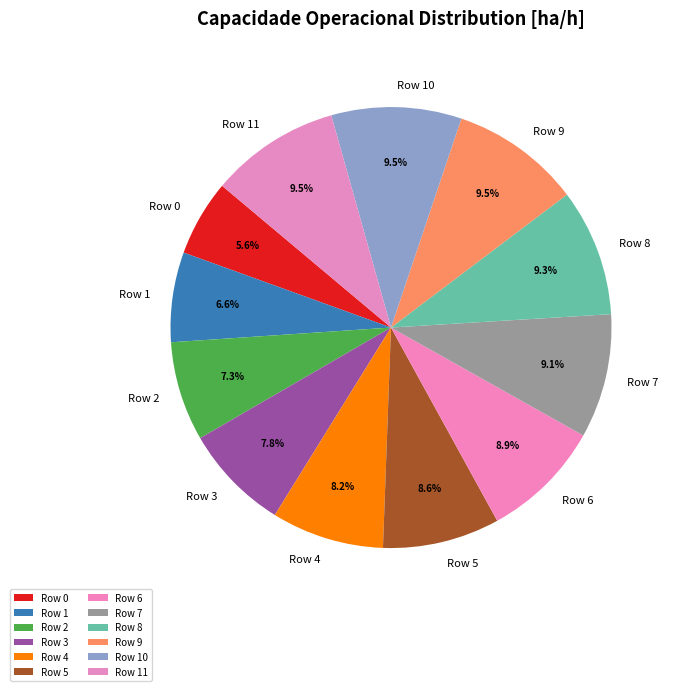

What is the total percentage of Row 0 and Row 11?

15.1%